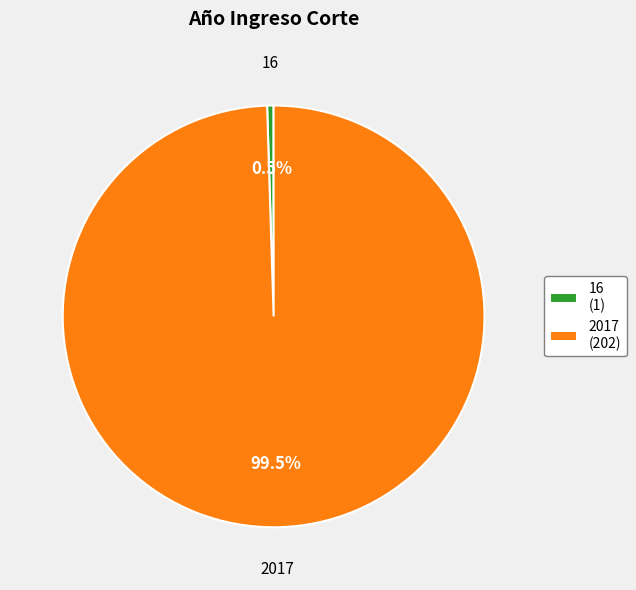

True or false: 16 accounts for 14% of the total.

False